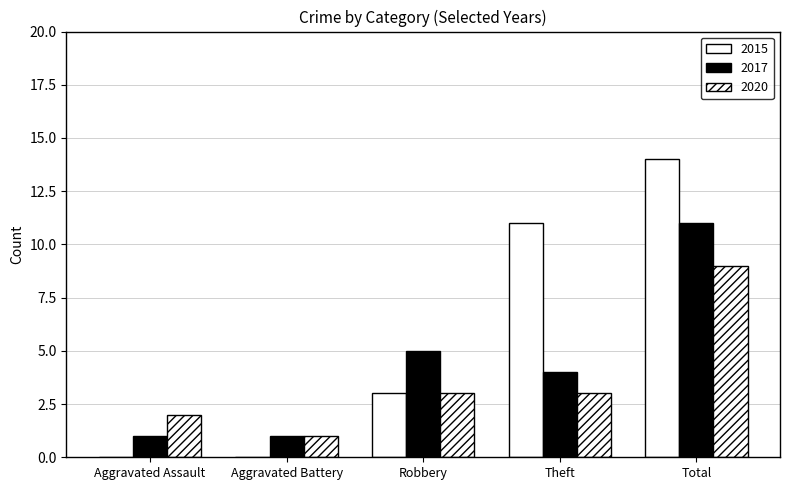

Count the number of categories in the chart.

5